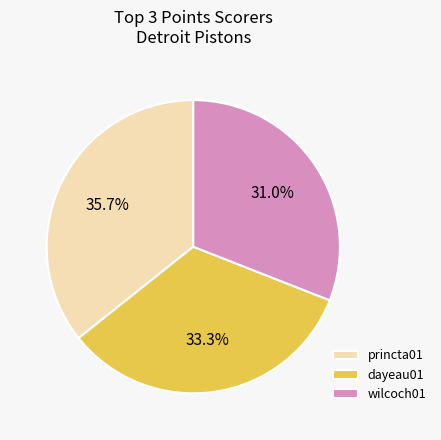

Which slice is the smallest?

wilcoch01